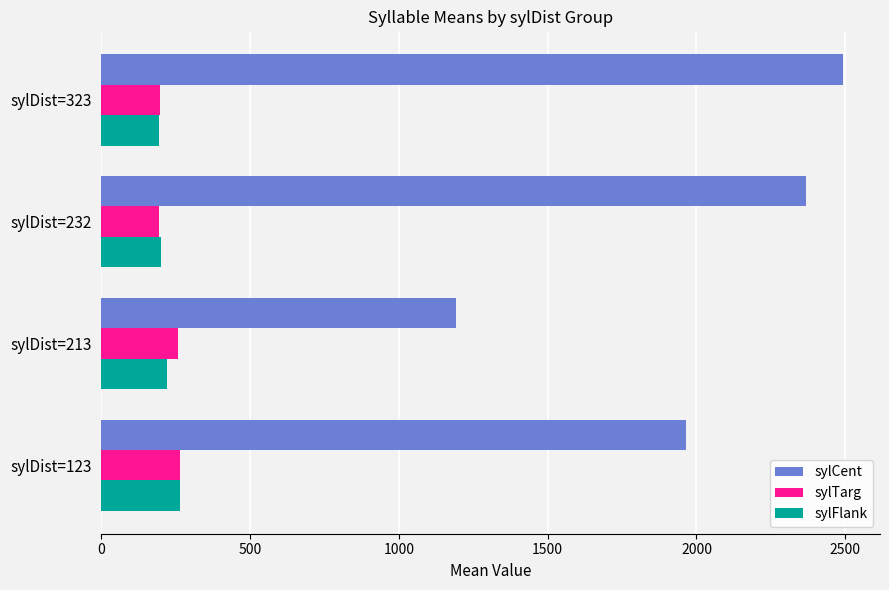

How many values in the sylFlank series are below 221?

2